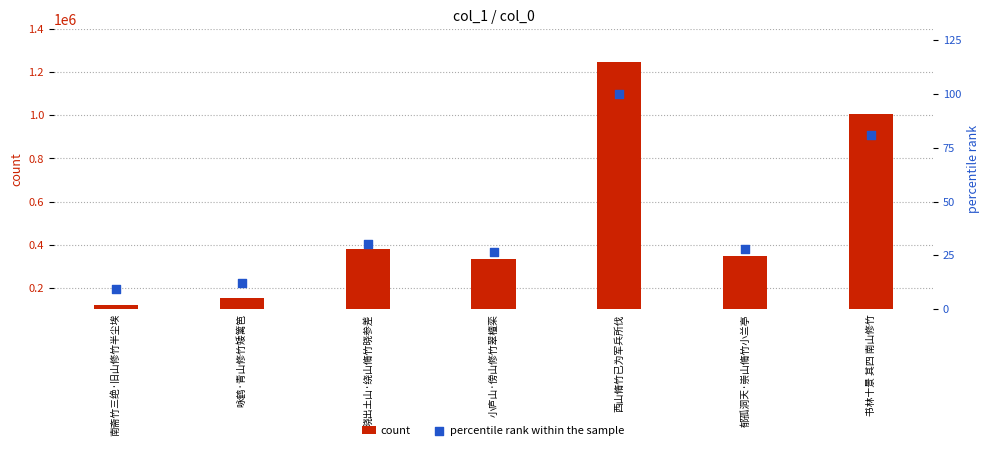

Is the value of percentile rank within the sample at 咏鹤·青山修竹矮篱笆 greater than the value of count at 郁孤洞天·崇山脩竹小兰亭?

No